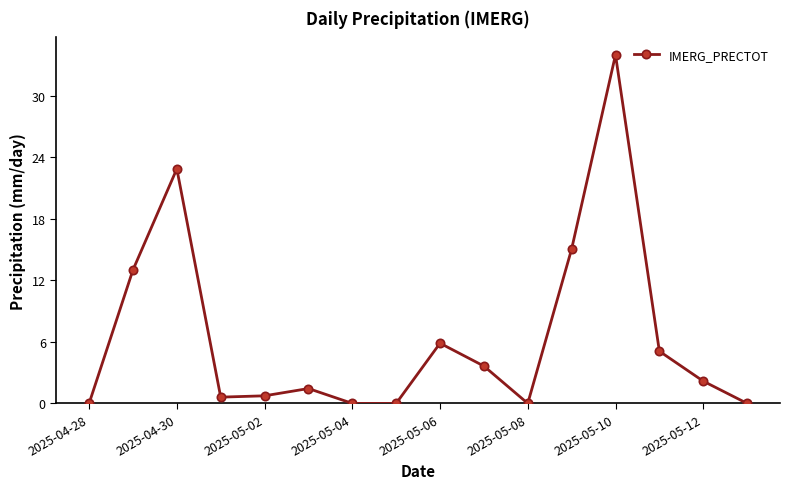

What is the value of the 2nd point from the left?

13.0